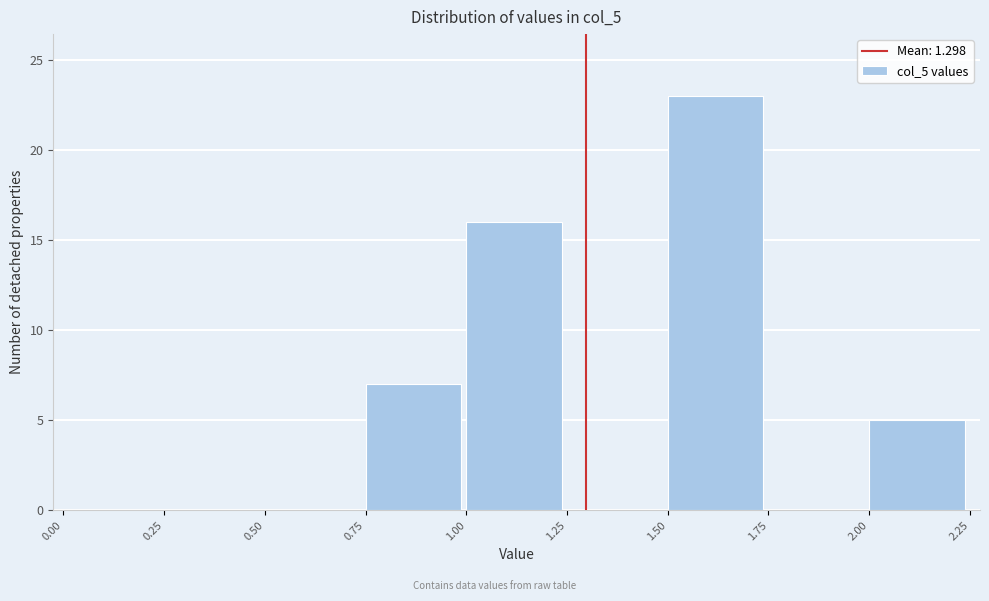

How tall is the bar that spans 1.00 to 1.25 on the x-axis? The values are not printed on the chart, so give them approximately, as read against the axis.

16